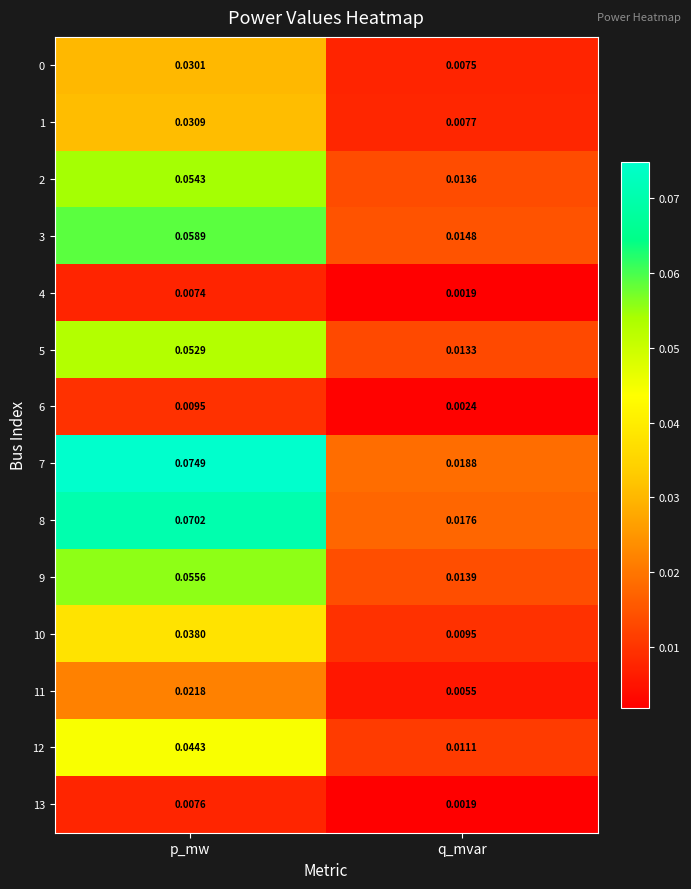

Rank the categories by 3 value from lowest to highest.

q_mvar, p_mw